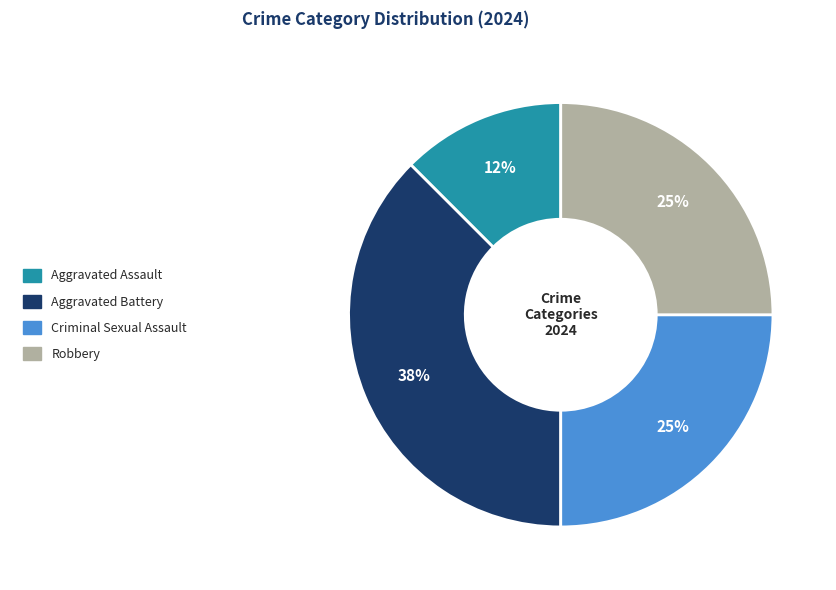

True or false: Aggravated Assault accounts for 1% of the total.

False